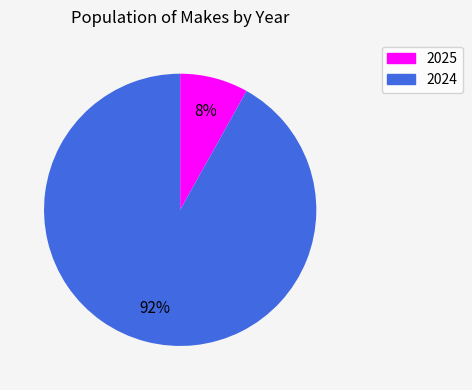

To the nearest percent, what is the combined percentage of 2025 and 2024?

100%